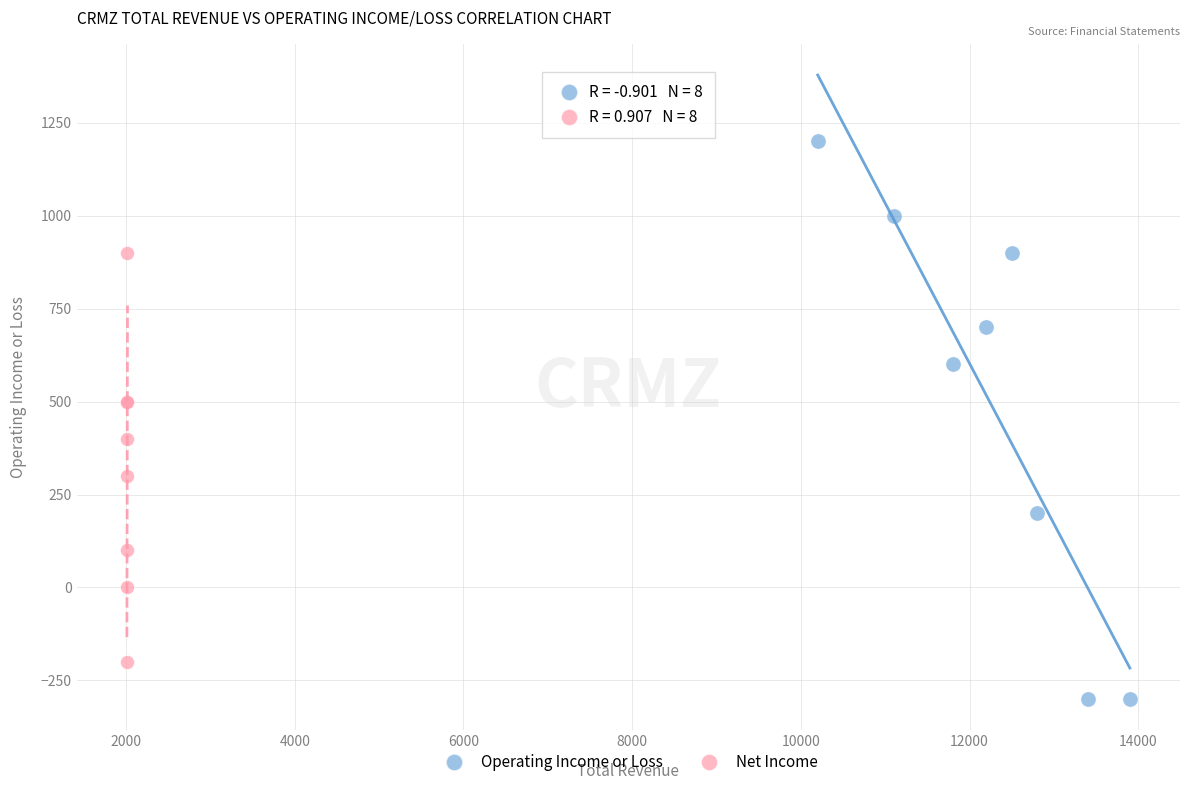

Which series reaches the minimum Y coordinate?

Operating Income or Loss